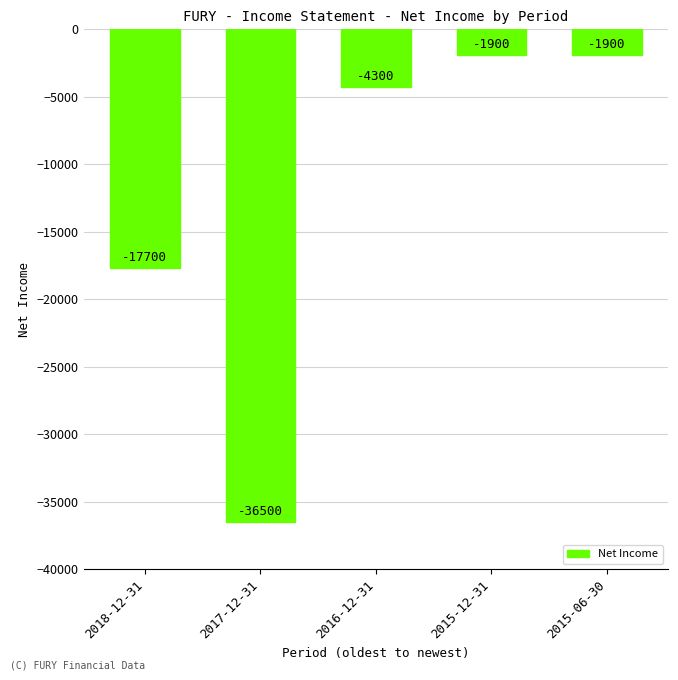

True or false: the data shows -36500 at 2017-12-31.

True